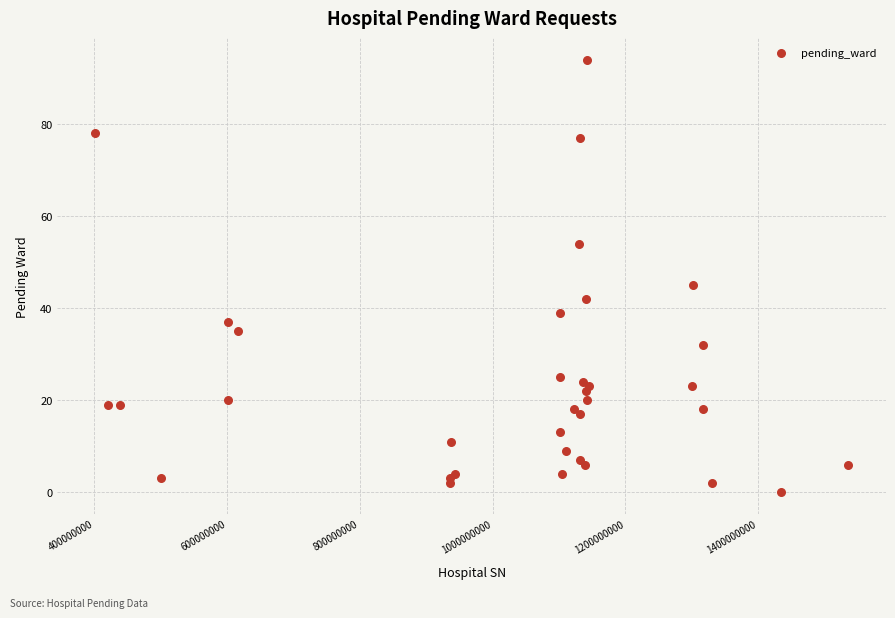

What Y value in the scatter plot is closest to 47?

45